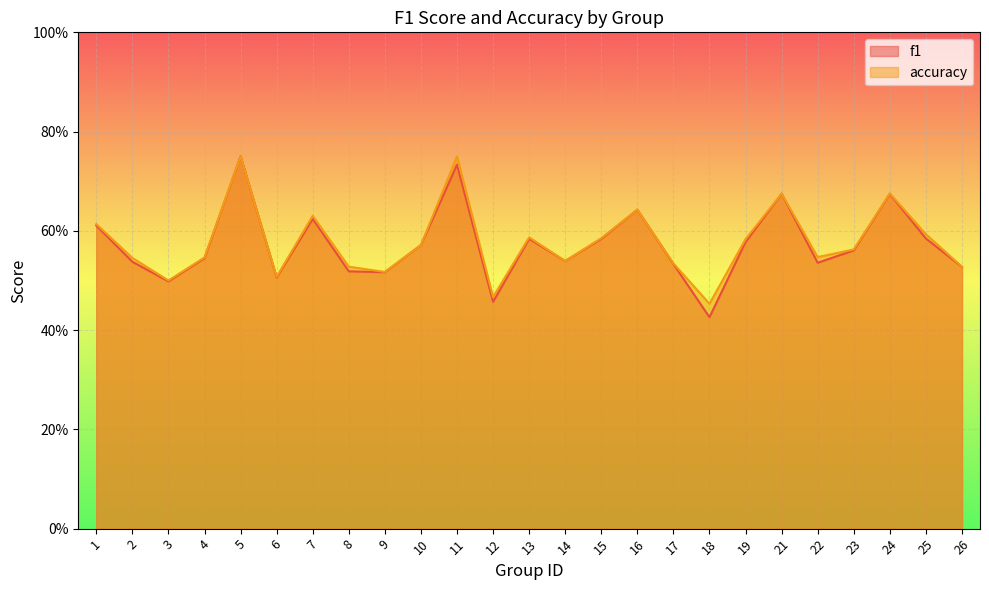

What is the average value of the accuracy series?

0.6